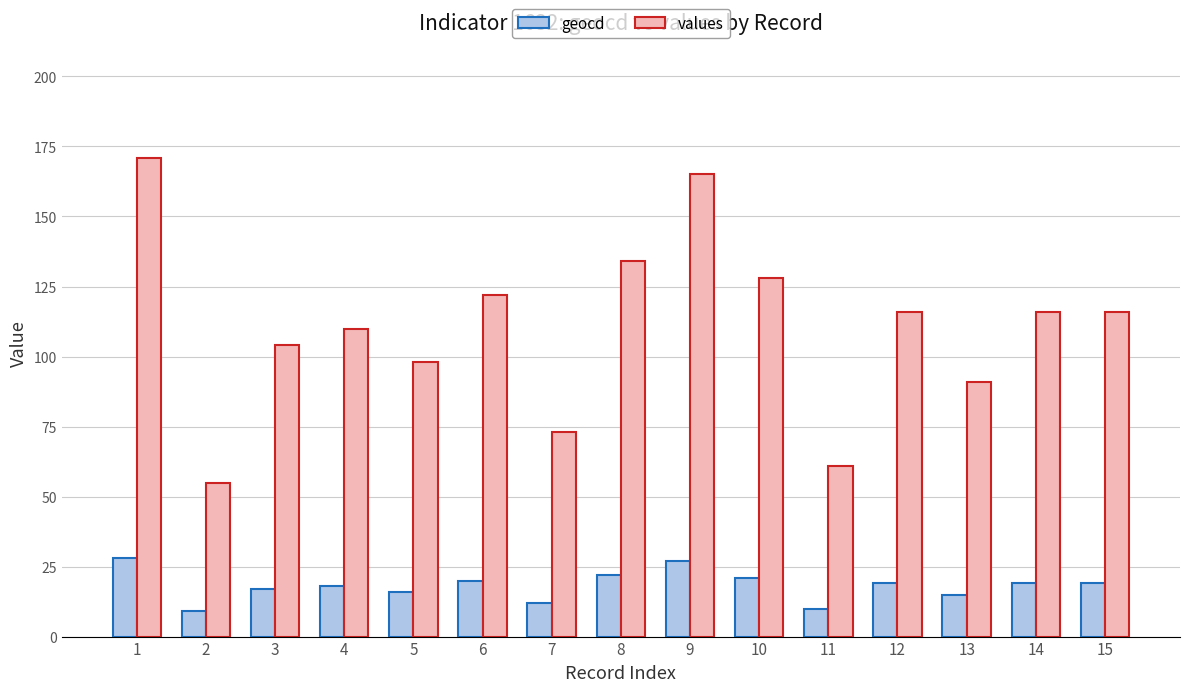

Rank the series by their average value, from highest to lowest.

values, geocd